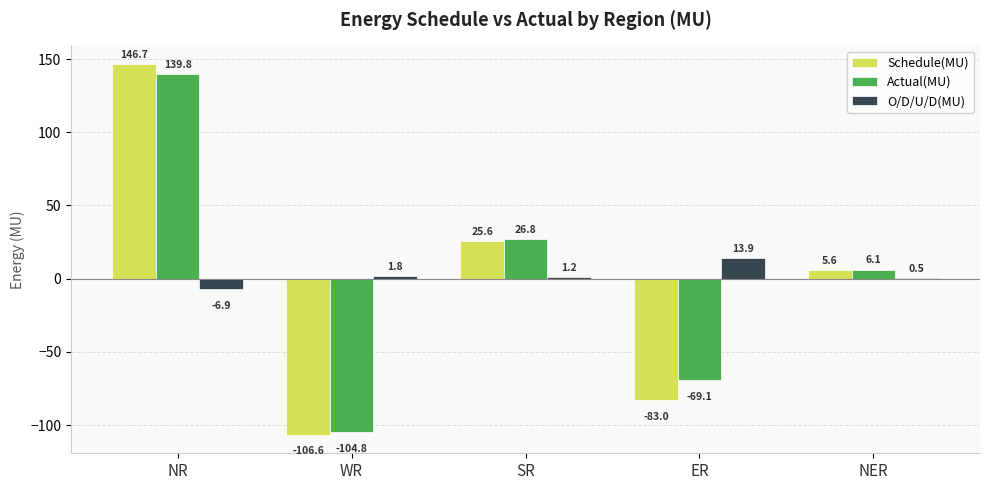

Are the bars horizontal?

No